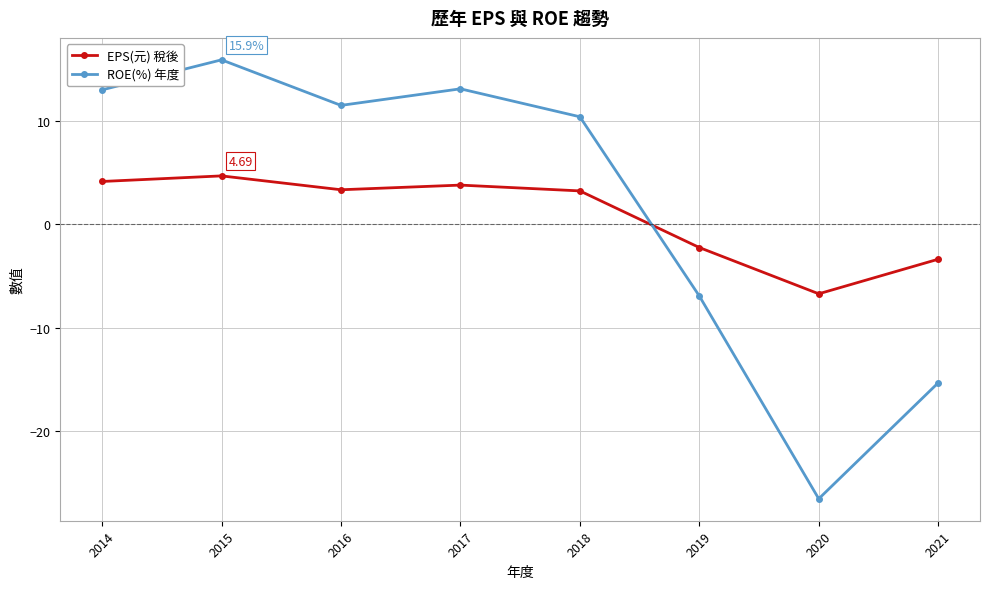

Is the value of EPS(元) 稅後 at 2019 greater than the value of ROE(%) 年度 at 2019?

Yes